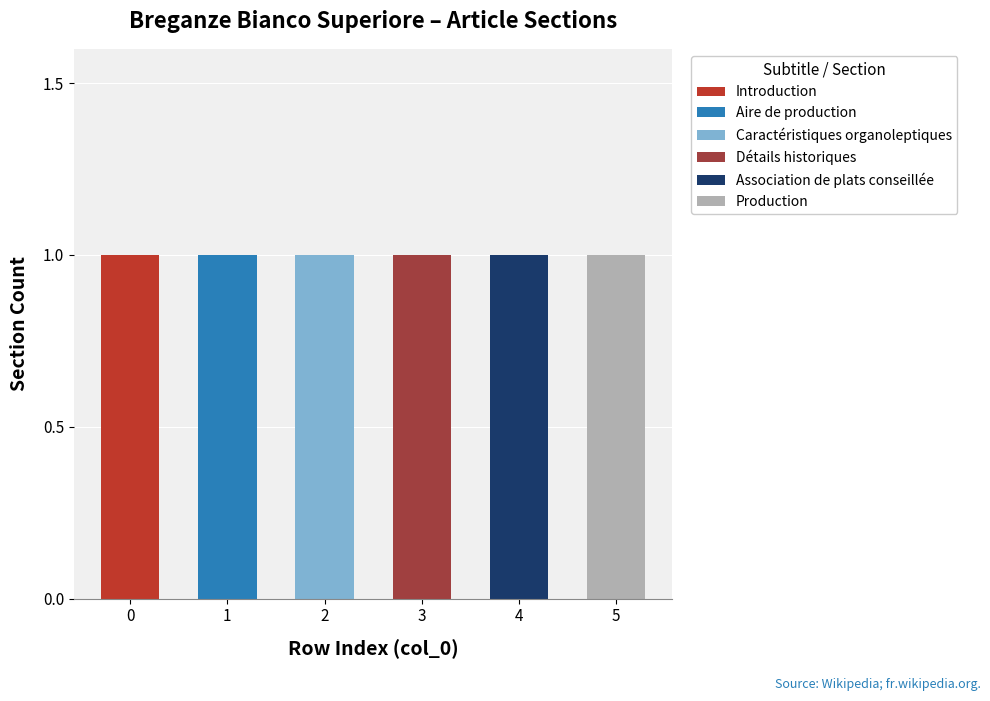

List the series in order of their peak value, lowest first.

Introduction, Aire de production, Caractéristiques organoleptiques, Détails historiques, Association de plats conseillée, Production